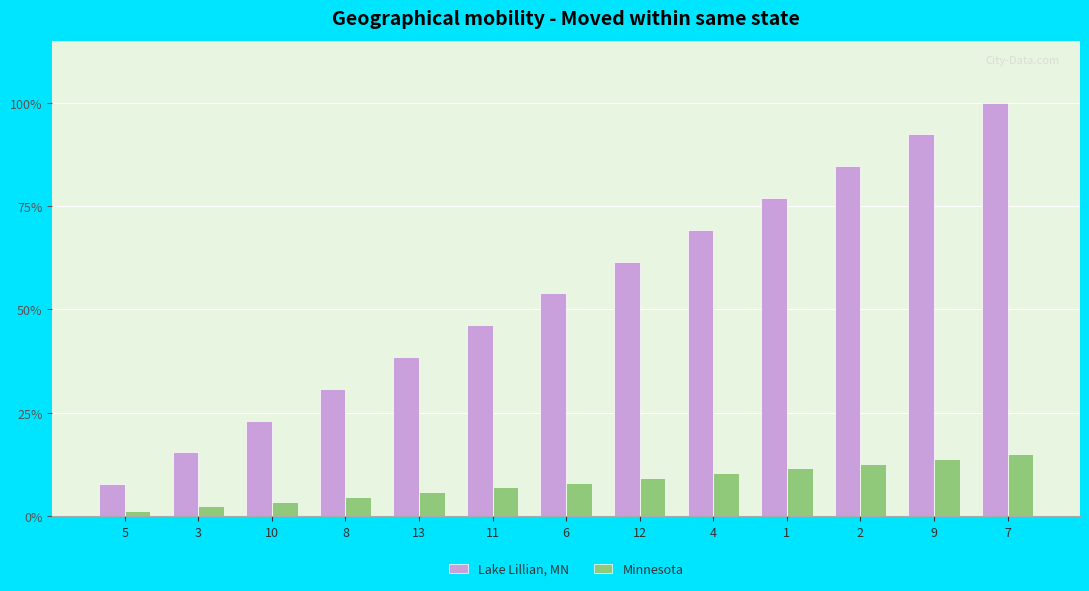

At which label does Lake Lillian, MN reach its peak?

7